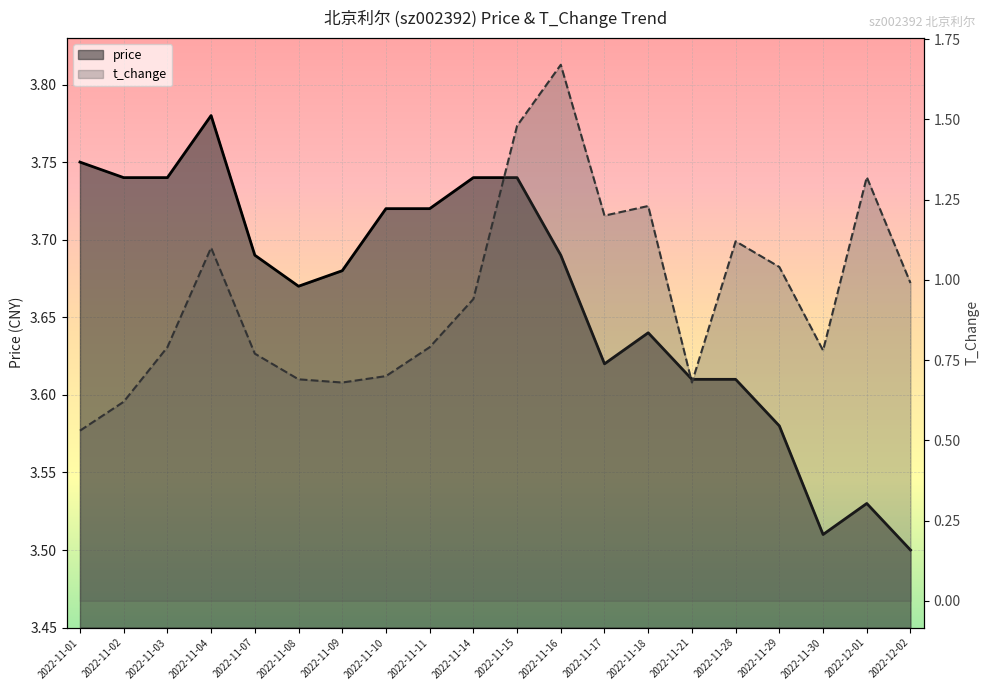

What is the label of the 17th point from the left?

2022-11-29